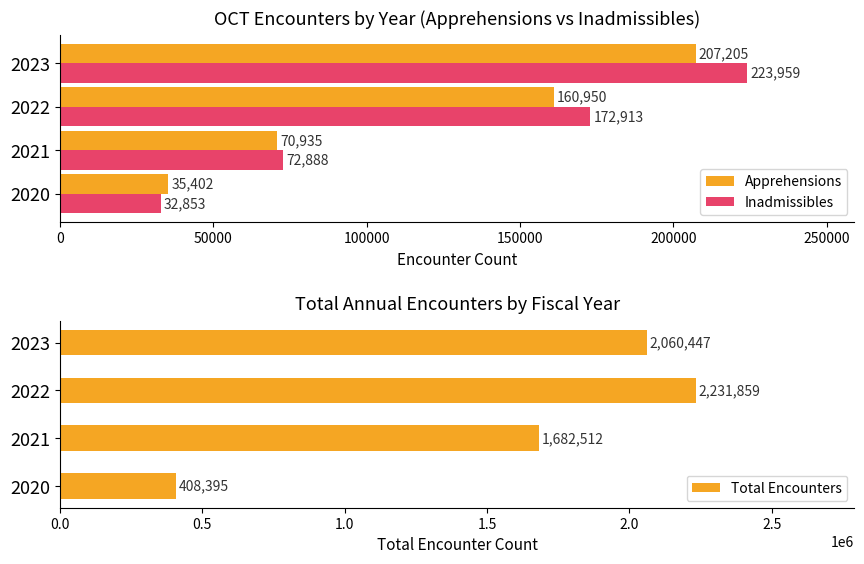

What is the sum of all Apprehensions values?

474492